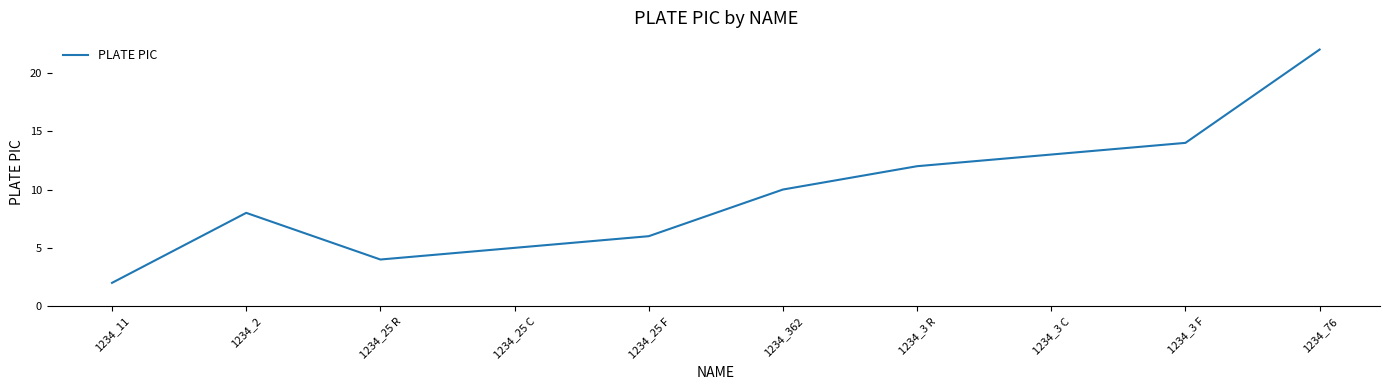

What is the sum of the values at 1234_11 and 1234_3 C?

15